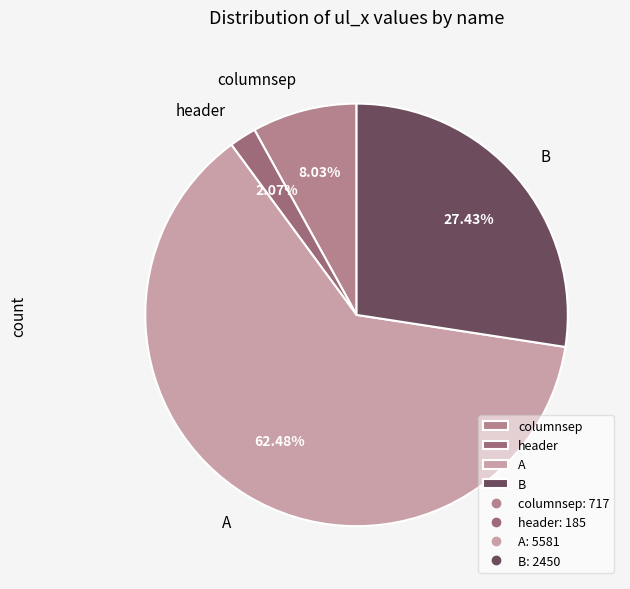

Is the sum of header and A greater than half?

Yes